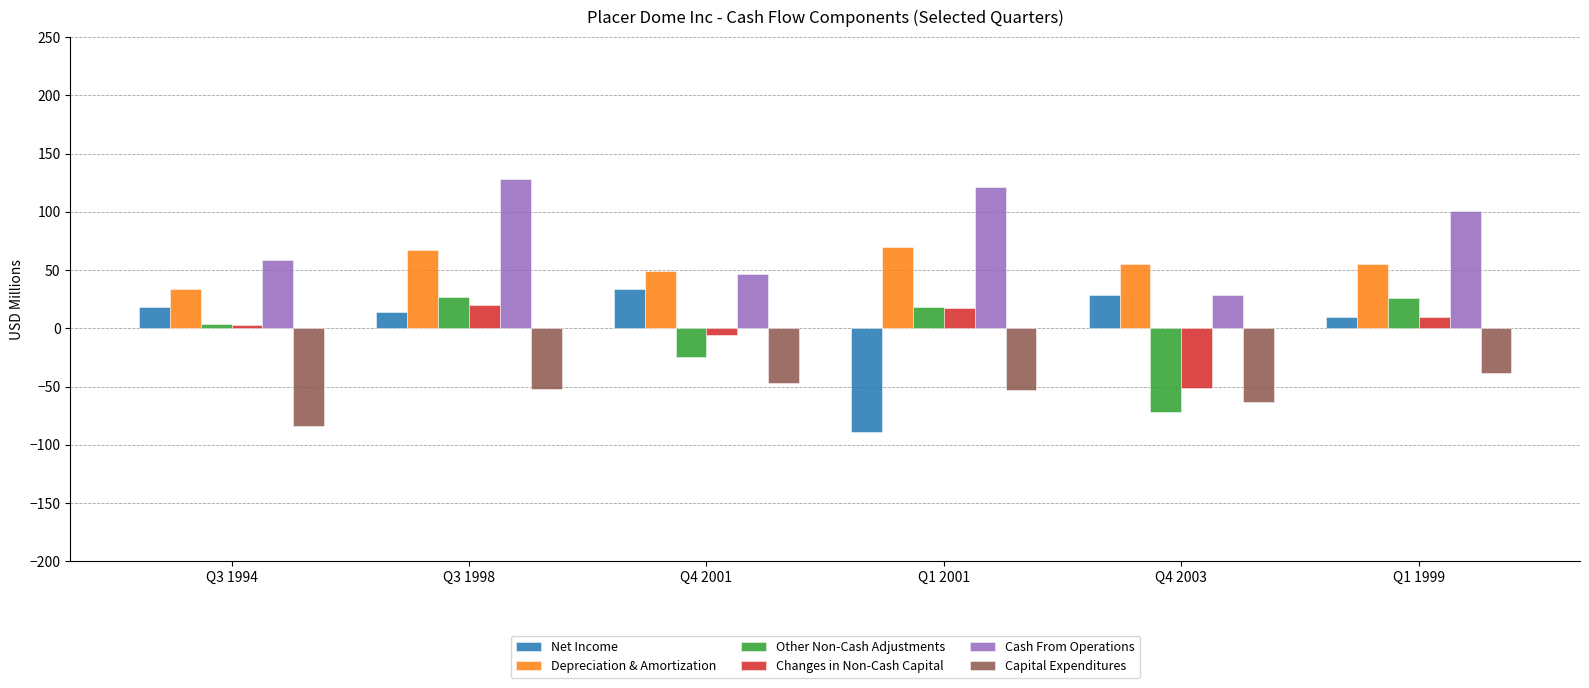

What is the sum of all Capital Expenditures values?

-337